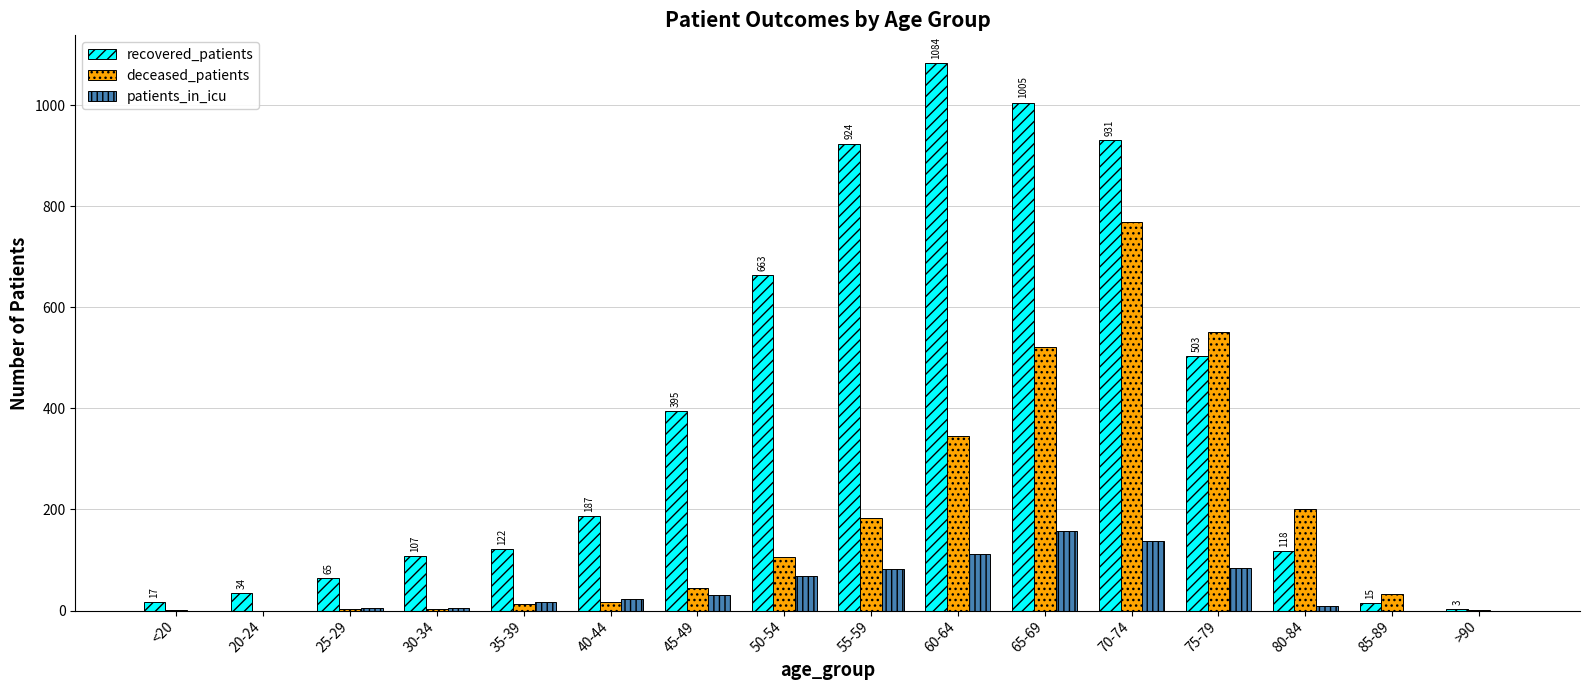

Which series changed the most between 55-59 and 65-69?

deceased_patients